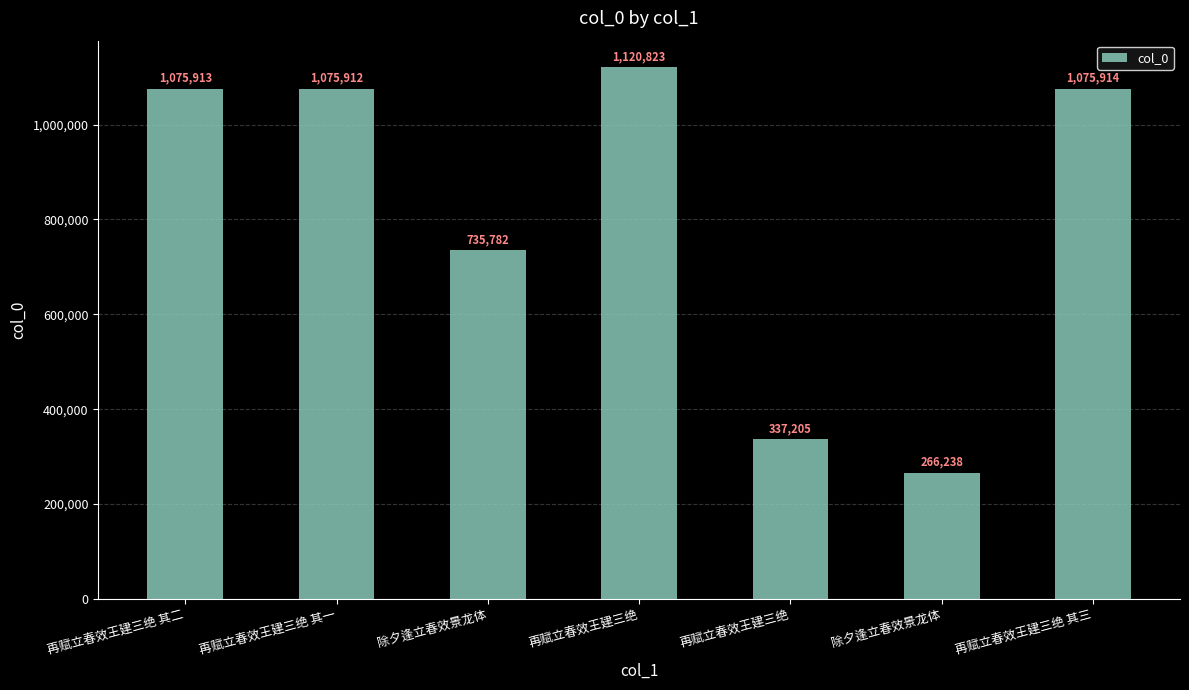

Is it true that the value at 再赋立春效王建三绝 其一 is 1075912?

True